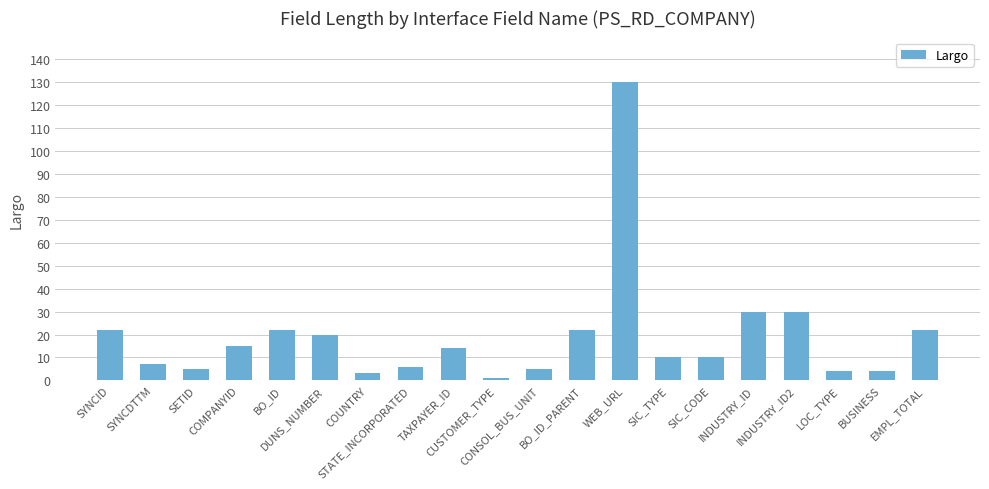

What is the maximum value shown in the chart?

130